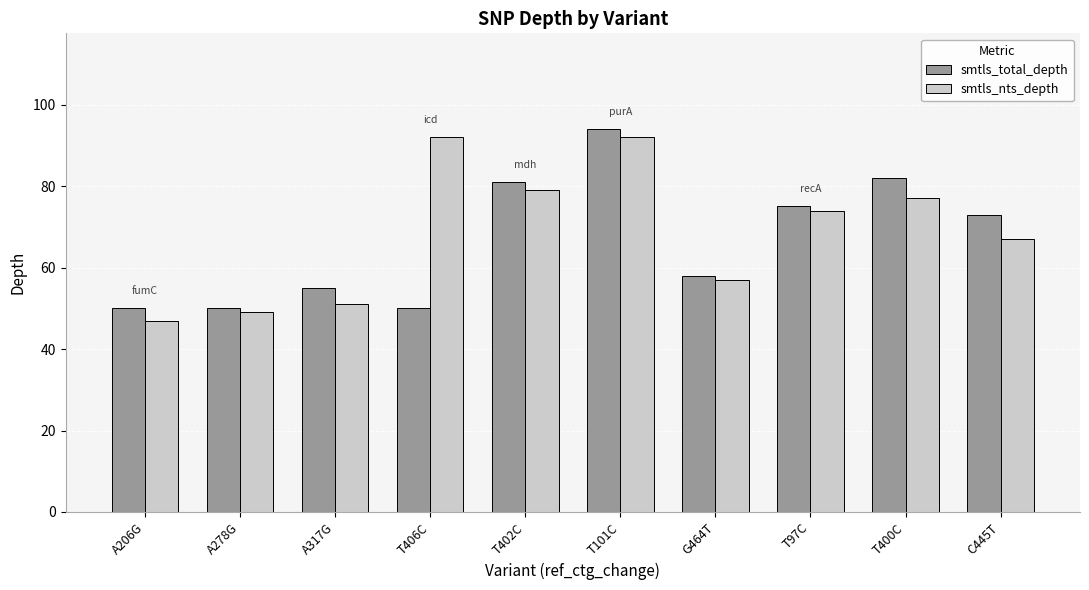

Reading left to right, extract all data points from this chart.

smtls_total_depth: 50	50	55	50	81	94	58	75	82	73
smtls_nts_depth: 47	49	51	92	79	92	57	74	77	67